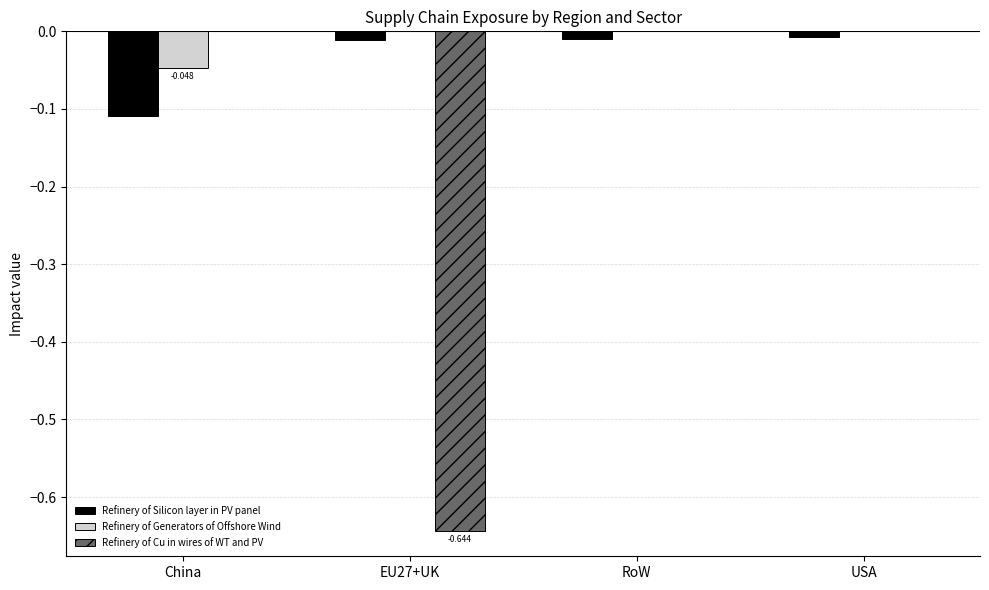

Count the Refinery of Cu in wires of WT and PV values in the range 0 to 1.

3